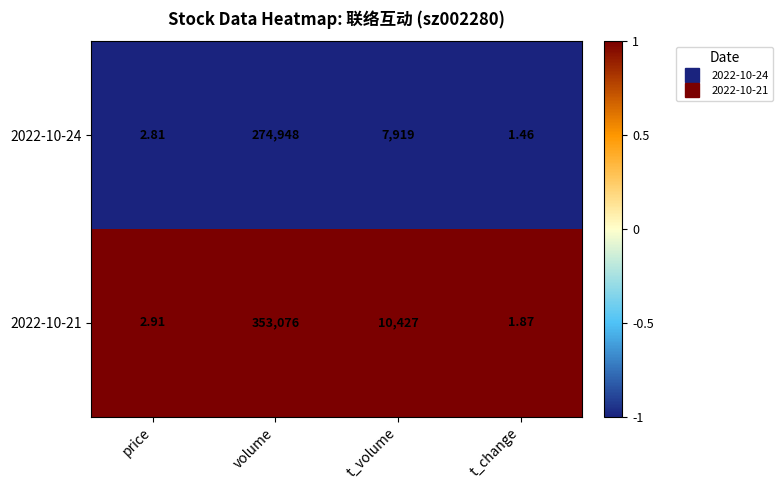

Is the value of 2022-10-24 at price greater than the value of 2022-10-21 at t_volume?

No